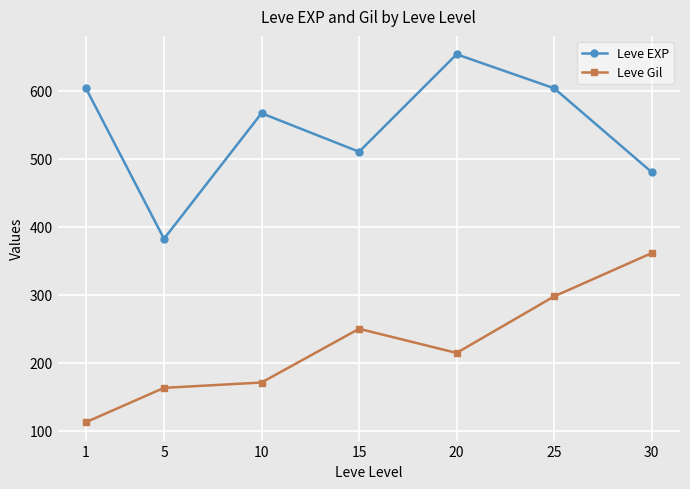

What is the total value across all series at 10?

737.3